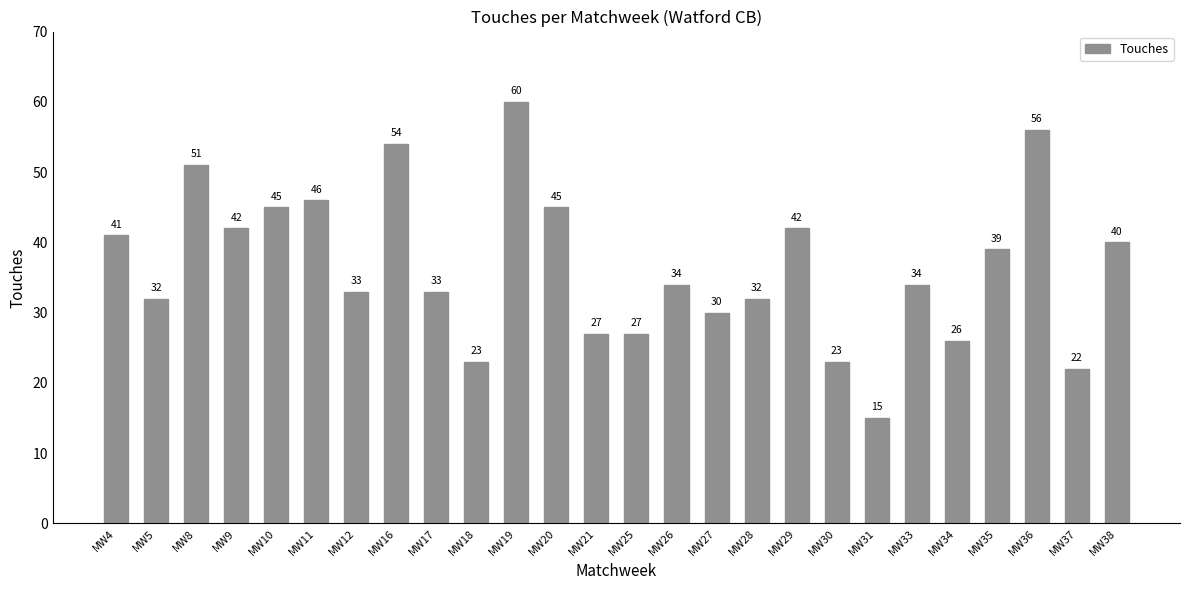

What is the value of the 5th bar from the left?

45